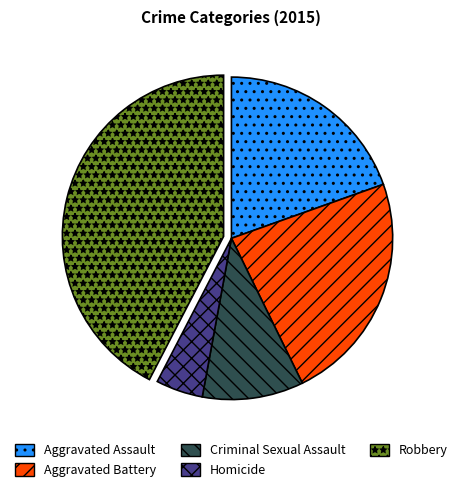

Combined, do Criminal Sexual Assault and Aggravated Assault account for over 50%?

No